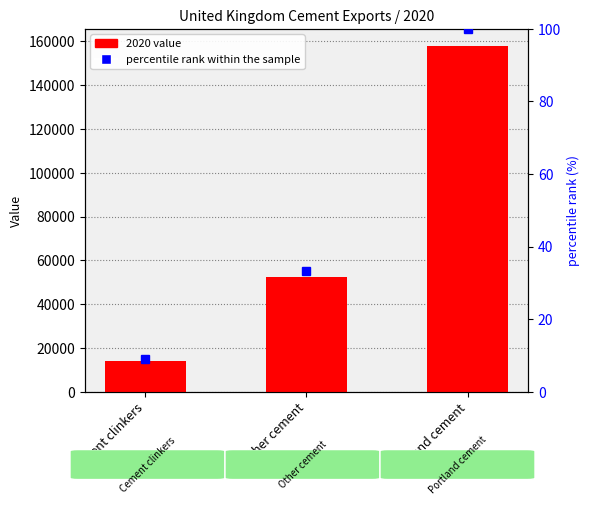

Between Other cement and Cement clinkers, which is larger?

Other cement